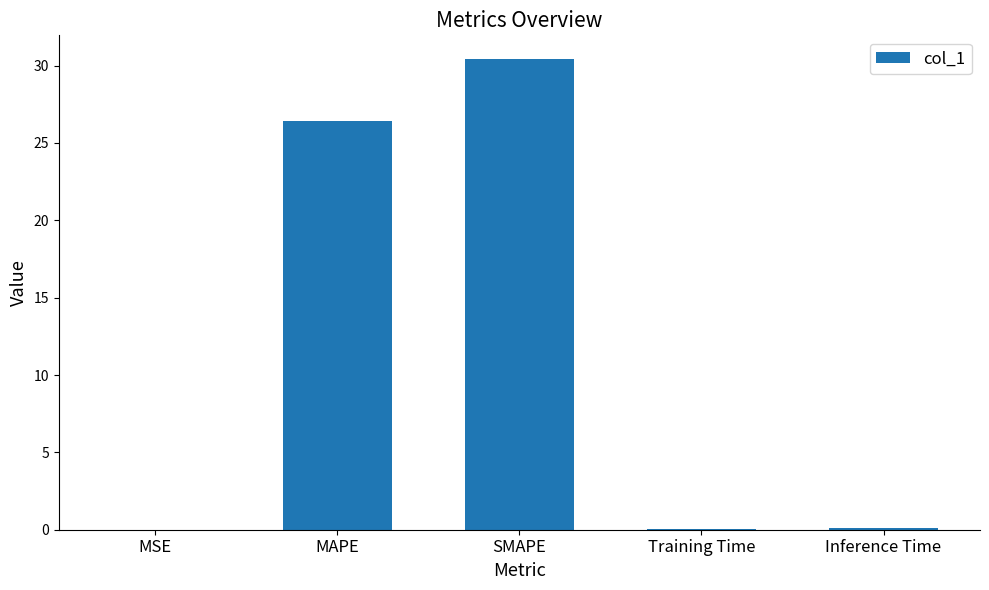

What is the sum of all values?

57.0